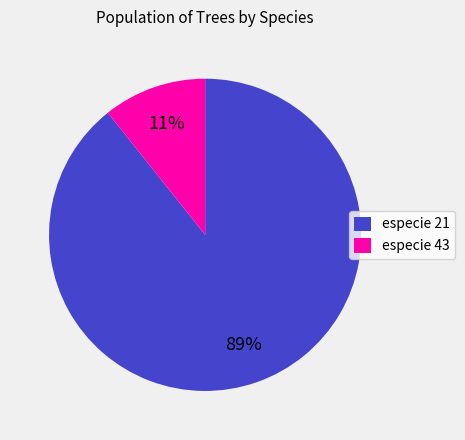

What is the majority slice?

especie 21